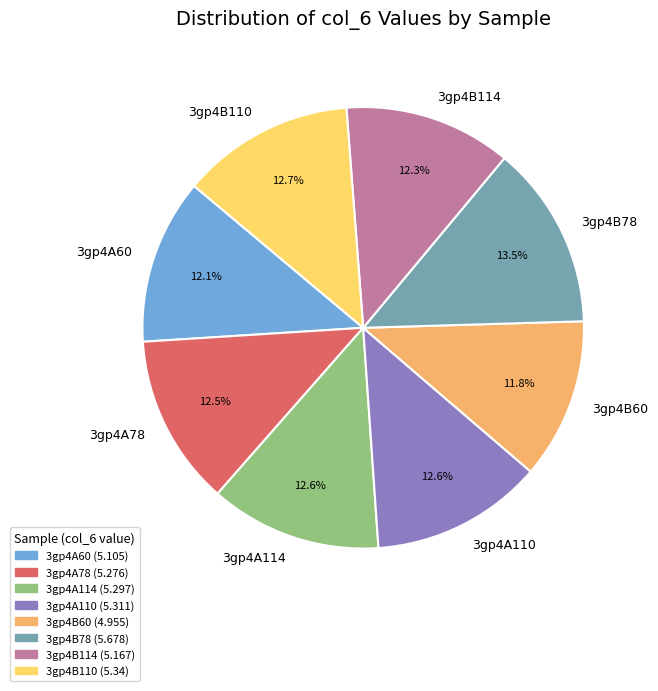

Which category has the biggest portion of the pie?

3gp4B78